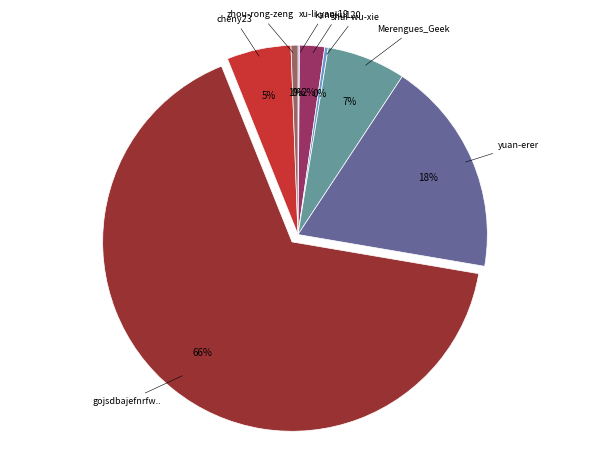

Is there any slice that represents more than half of the pie?

Yes